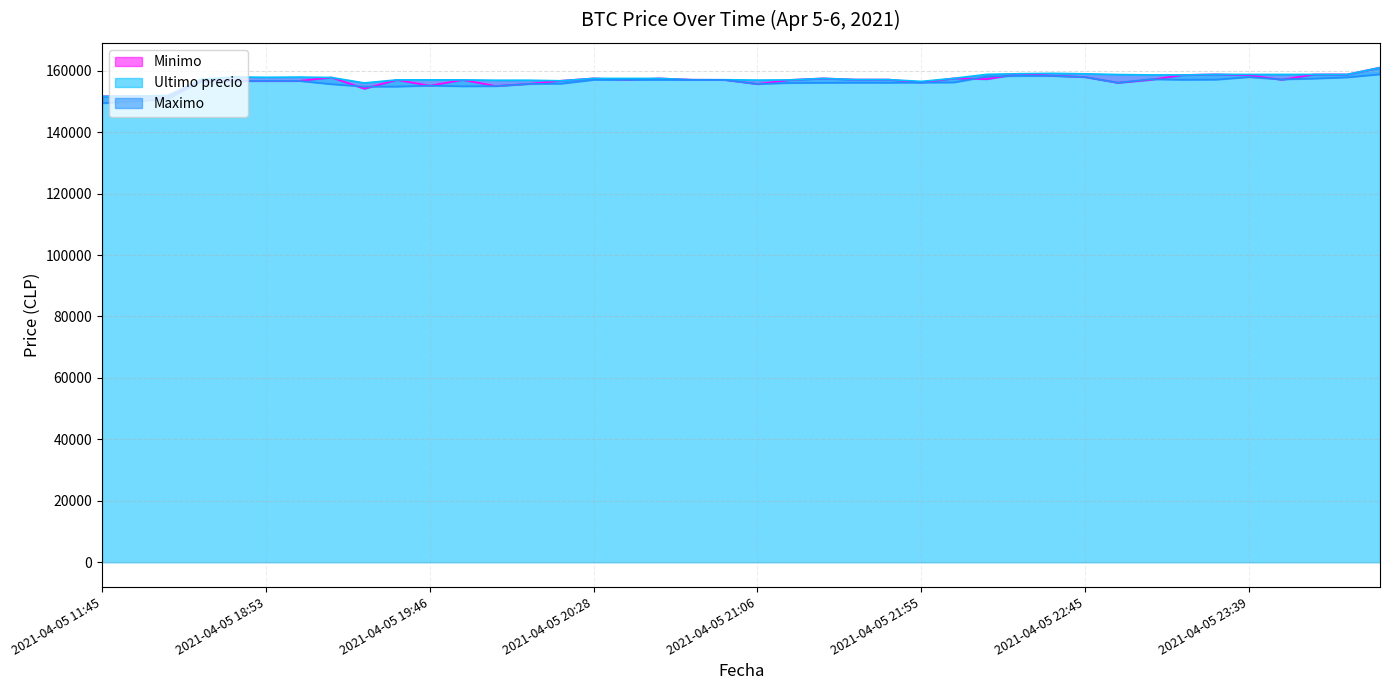

What is the average value of the Ultimo precio series?

156780